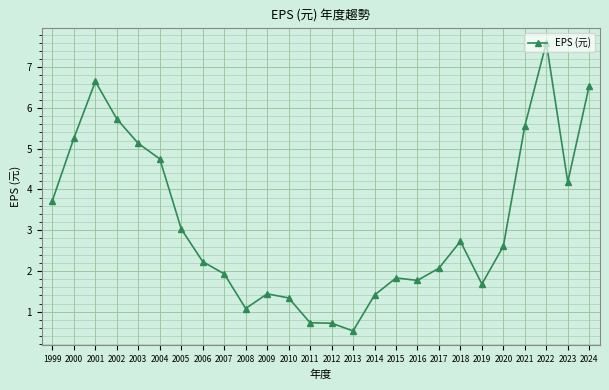

True or false: there are more than 0 points higher than both neighbors.

True